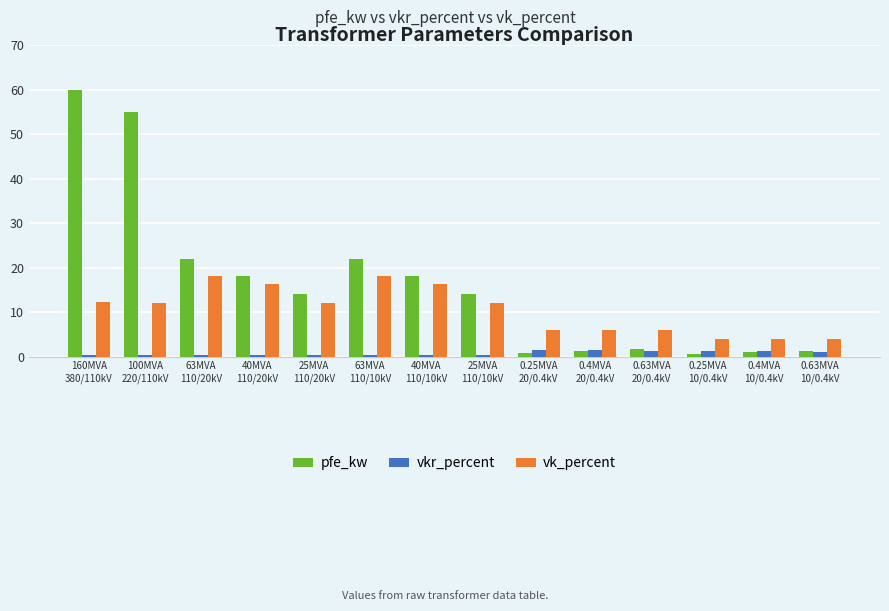

The value of pfe_kw at 0.25MVA
20/0.4kV is 0.8. True or false?

True